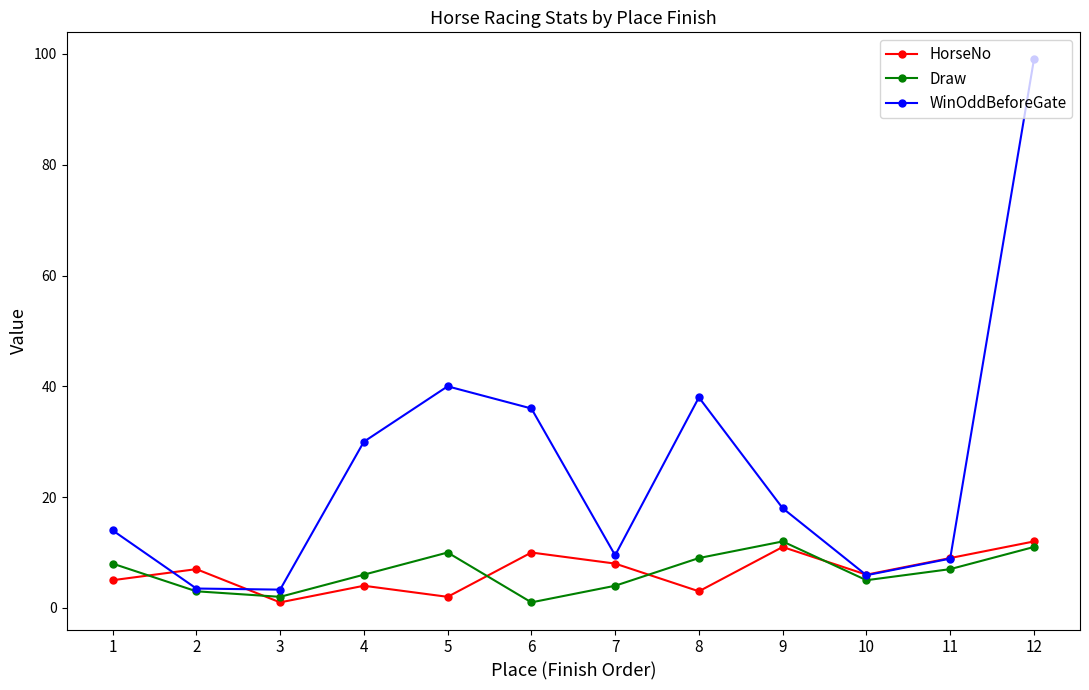

How many intersections are there between Draw and HorseNo?

5